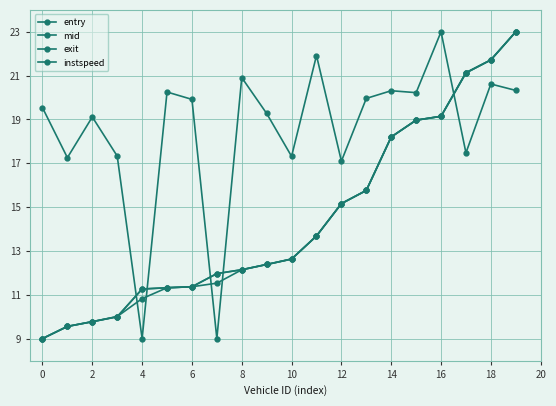

Where is entry nearest to the value 16?

13